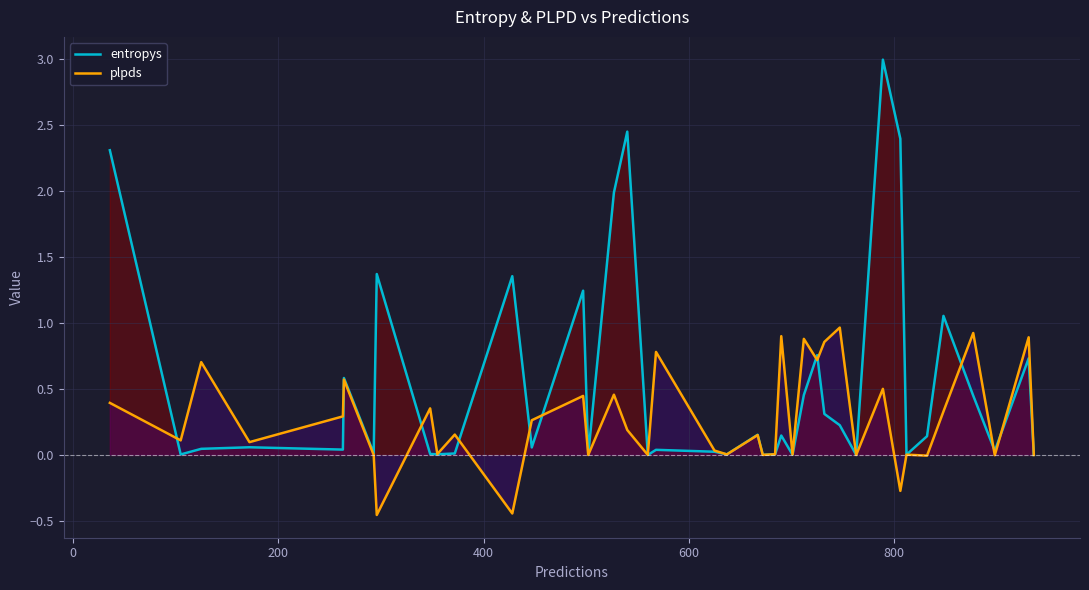

What is the highest value of the plpds series?

1.0